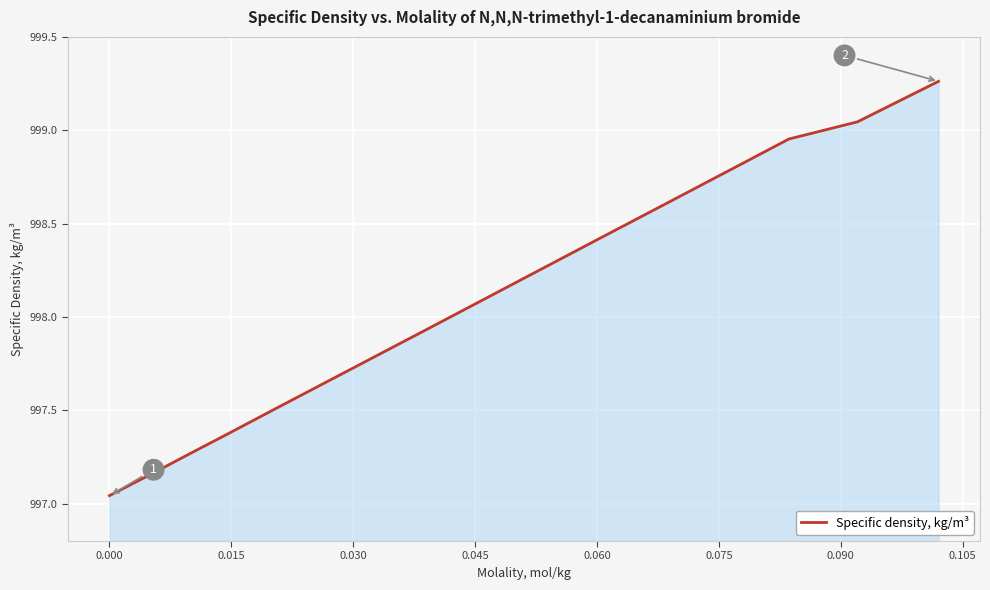

What is the difference between the maximum and minimum values?

2.2